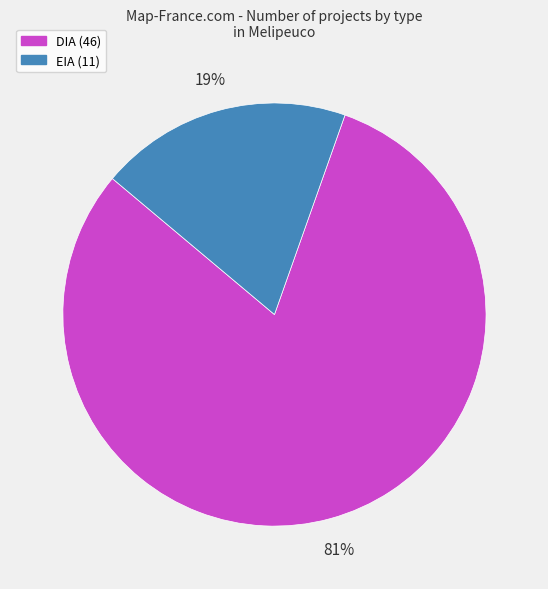

Which has a higher value, EIA or DIA?

DIA